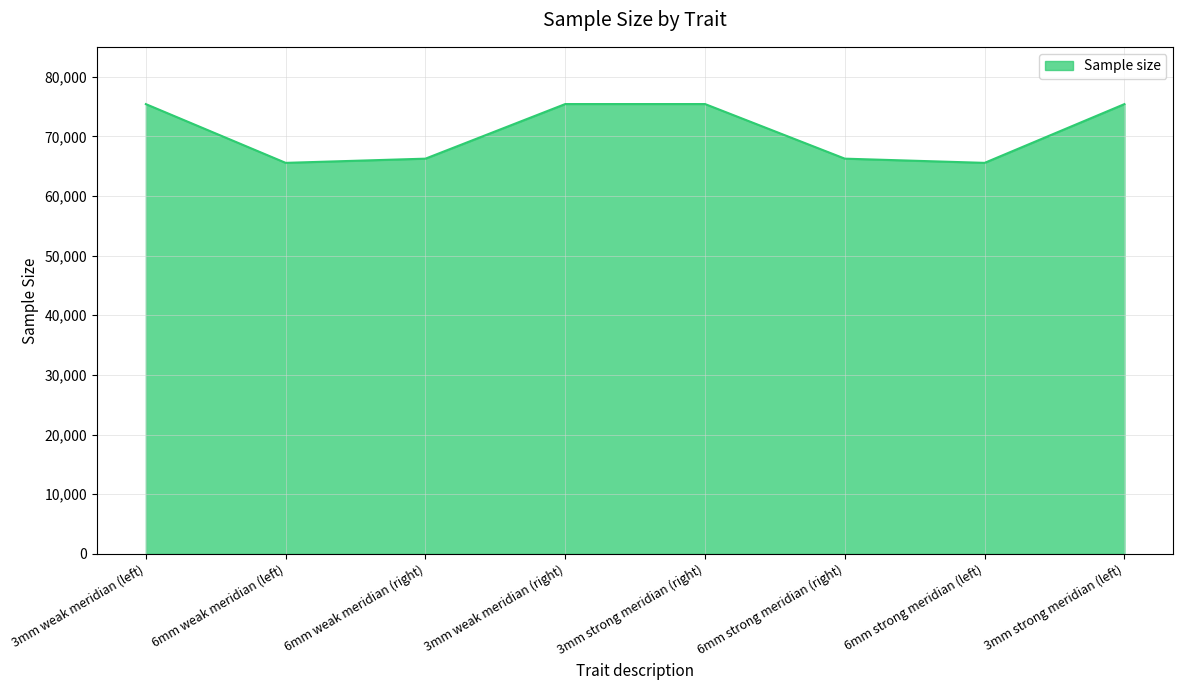

What is the sum of the values at 6mm weak meridian (left) and 6mm strong meridian (right)?

131807